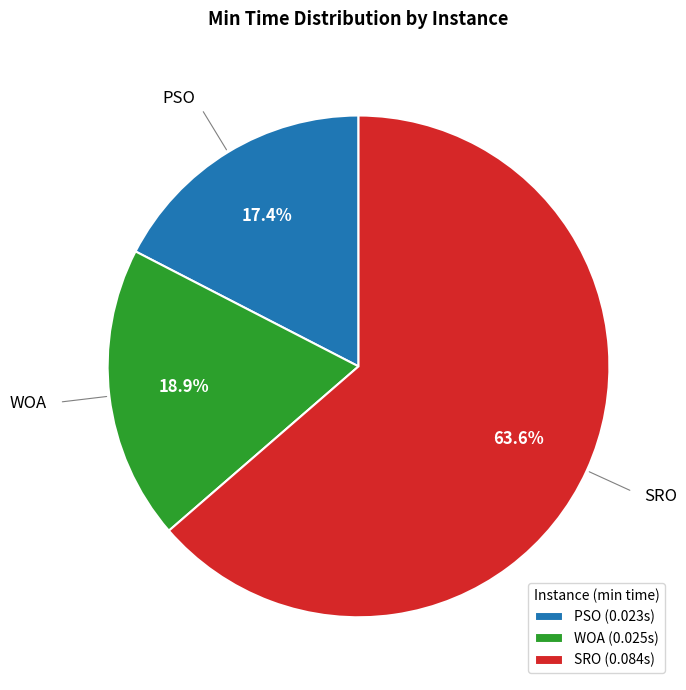

To the nearest percent, what is the difference between the largest and smallest slice percentages?

46%